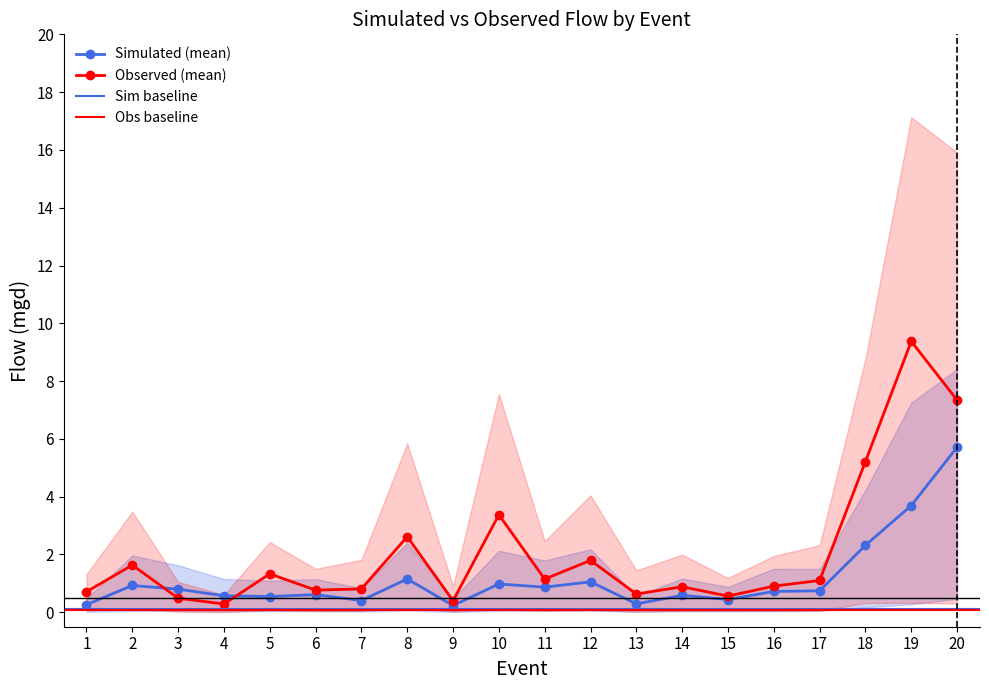

The value of MH174K027 (obs) (mgd) at 9 is 0.3. True or false?

False